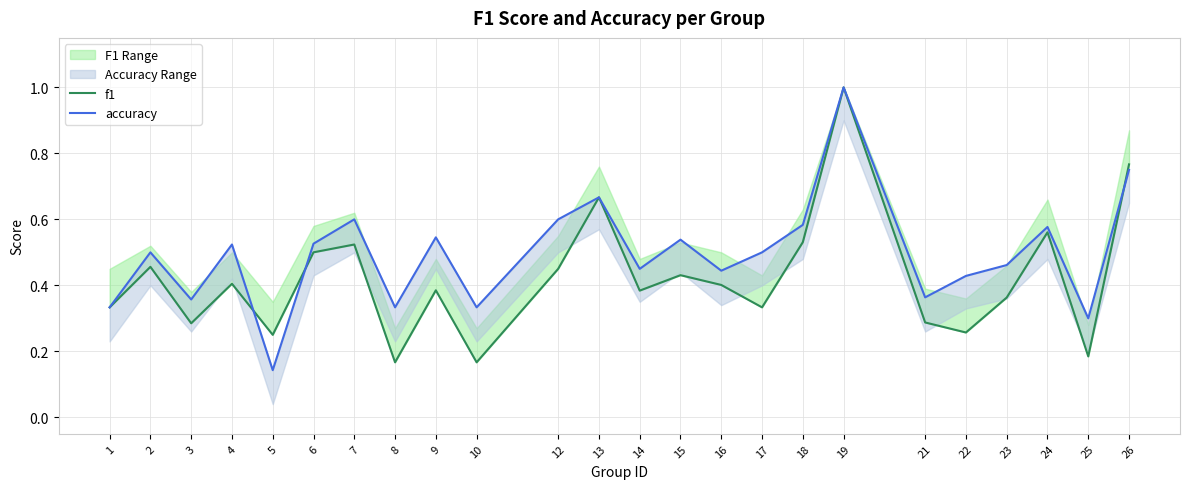

Reading left to right, what are all the values shown in this chart?

f1: 1=0.3	2=0.5	3=0.3	4=0.4	5=0.2	6=0.5	7=0.5	8=0.2	9=0.4	10=0.2	12=0.5	13=0.7	14=0.4	15=0.4	16=0.4	17=0.3	18=0.5	19=1.0	21=0.3	22=0.3	23=0.4	24=0.6	25=0.2	26=0.8
accuracy: 1=0.3	2=0.5	3=0.4	4=0.5	5=0.1	6=0.5	7=0.6	8=0.3	9=0.5	10=0.3	12=0.6	13=0.7	14=0.5	15=0.5	16=0.4	17=0.5	18=0.6	19=1.0	21=0.4	22=0.4	23=0.5	24=0.6	25=0.3	26=0.8